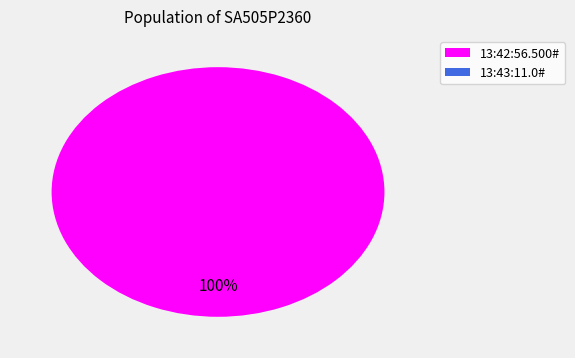

How many slices are in this pie chart?

2